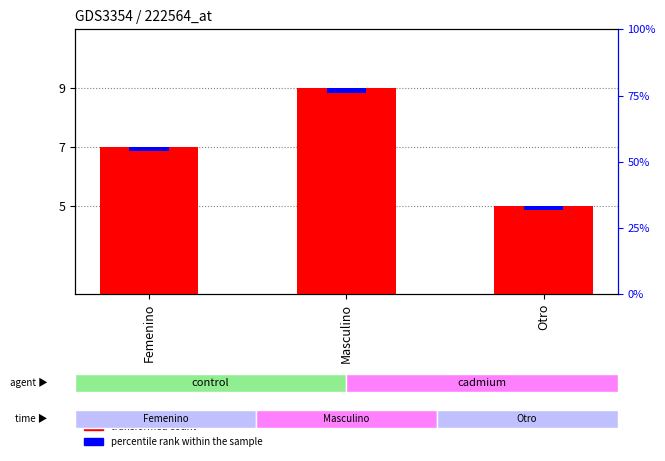

List the series in order of their peak value, highest first.

transformed count, percentile rank within the sample